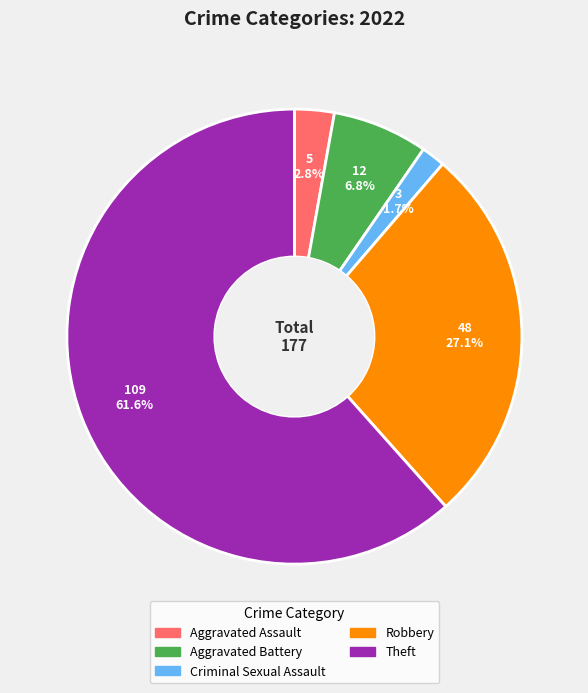

Which category accounts for the majority?

Theft